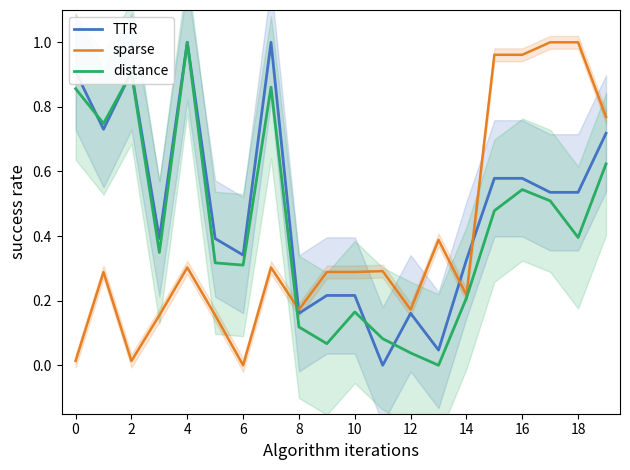

How many data points does each series have?

20